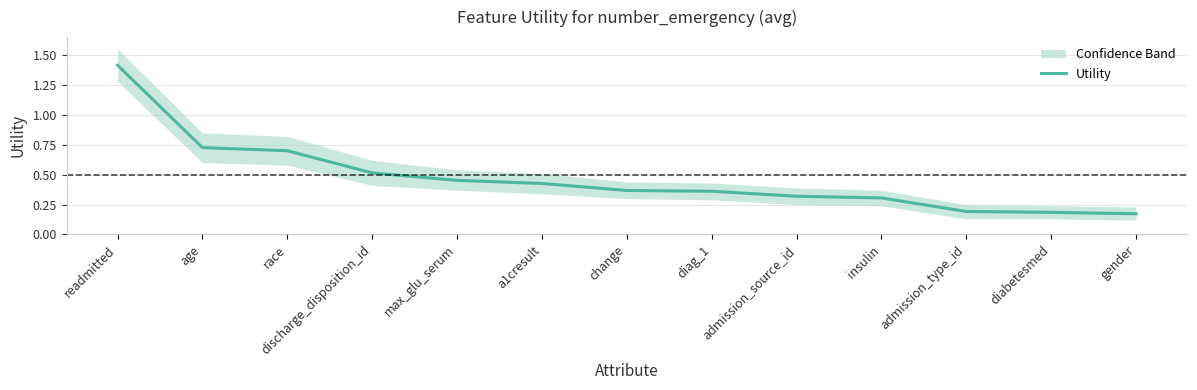

What is the label of the 3rd point from the right?

admission_type_id